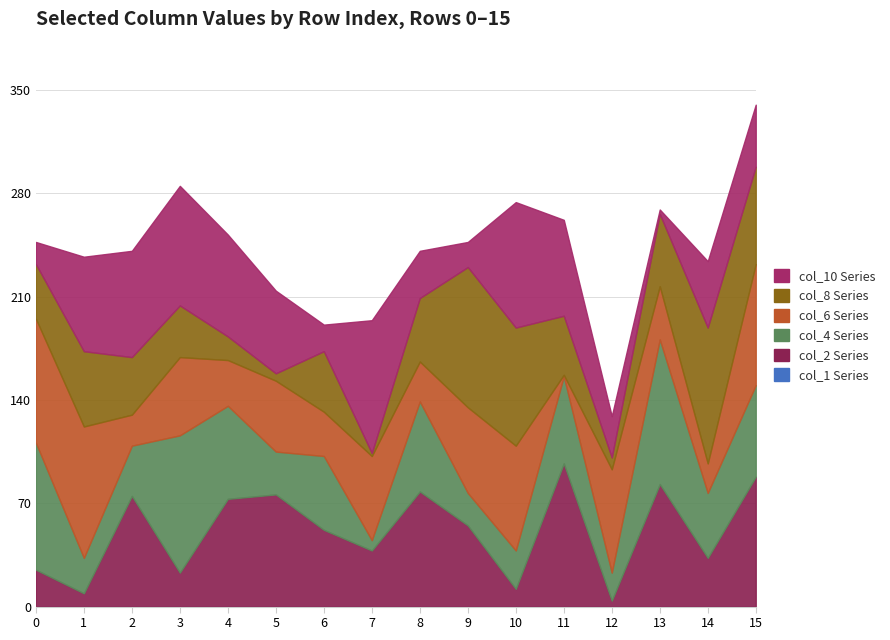

Which series changed the most between 5 and 13?

col_4